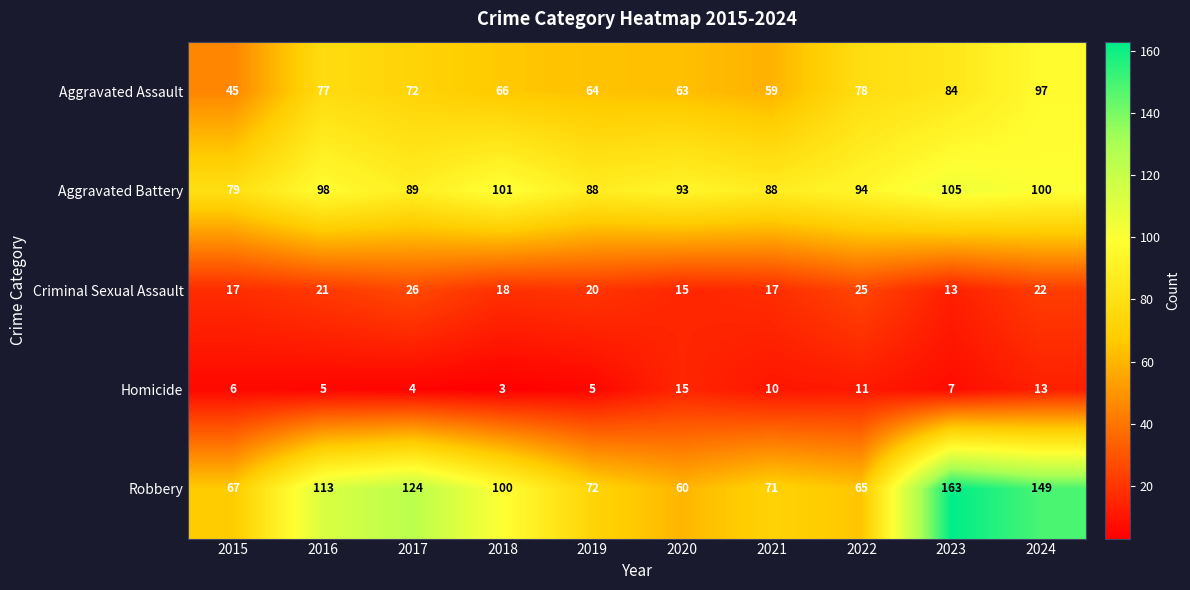

What is the difference between the highest and lowest values at 2016?

108